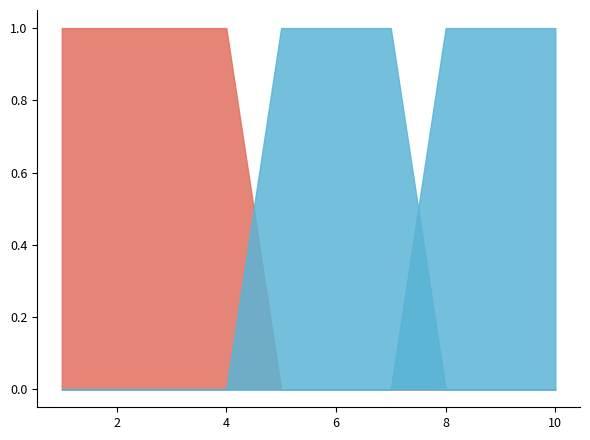

How many lines are shown in the chart?

3